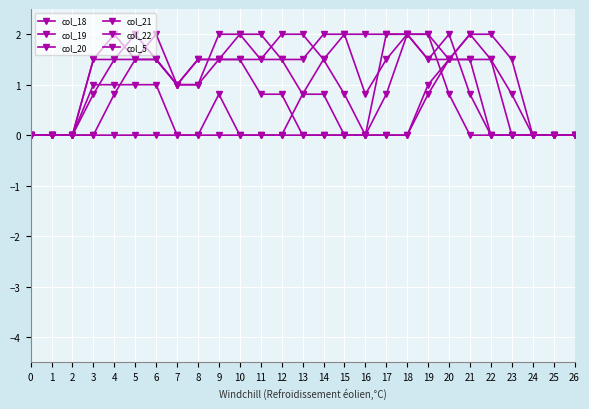

Between 14 and 4, which is larger?

14